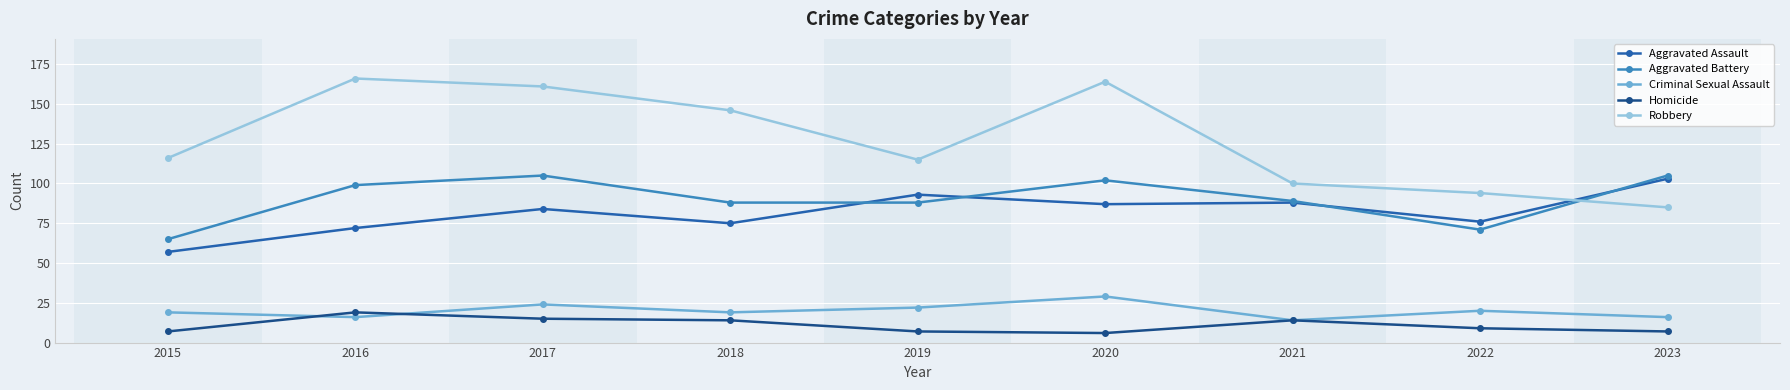

How many values in the Robbery series are below 116?

4